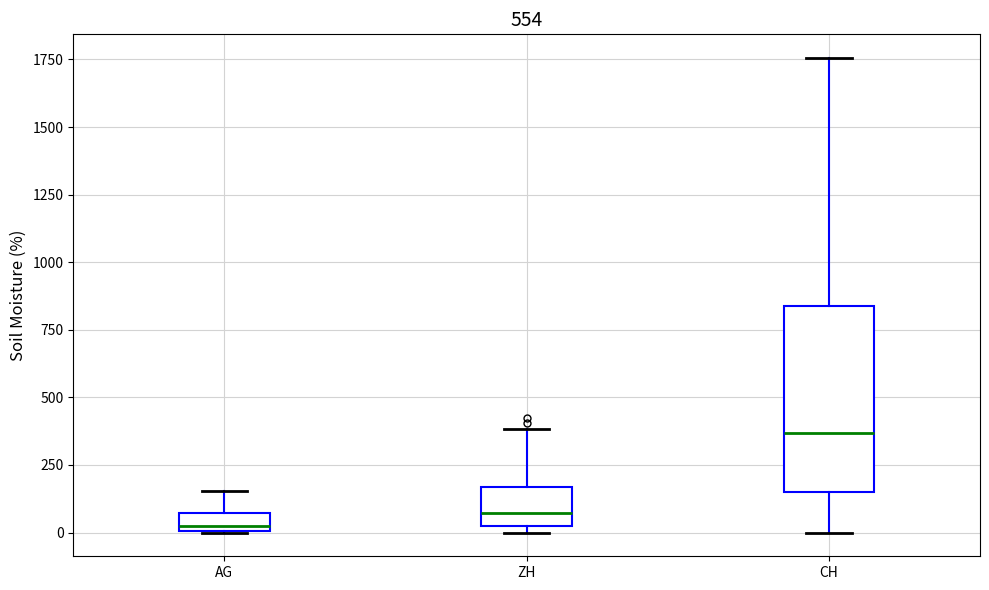

Where is the lower edge of the box for AG on the y-axis? The values are not printed on the chart, so give them approximately, as read against the axis.

0